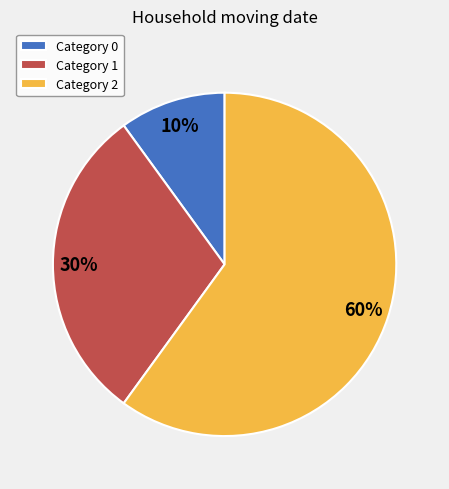

Which category has the biggest portion of the pie?

Category 2